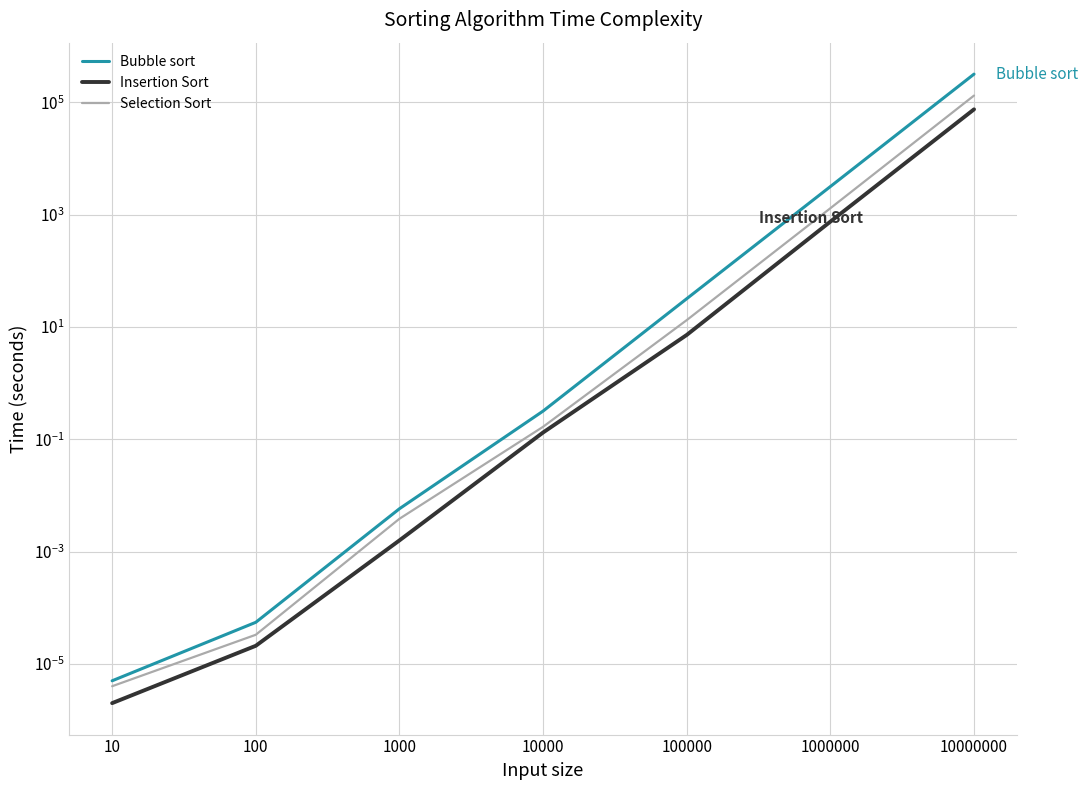

What is the highest value of the Selection Sort series?

132000.0